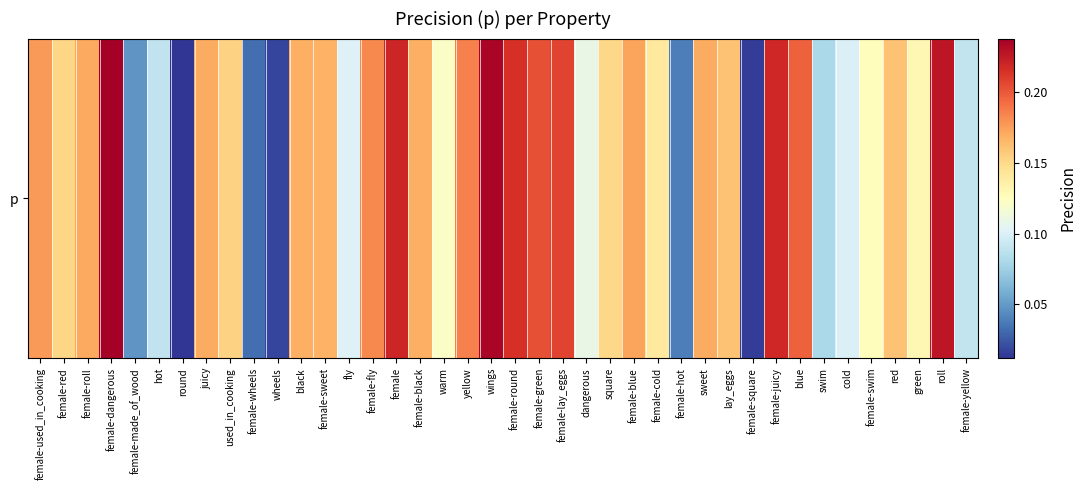

Reading left to right, extract all data points from this chart.

female-used_in_cooking=0.2	female-red=0.2	female-roll=0.2	female-dangerous=0.2	female-made_of_wood=0.0	hot=0.1	round=0.0	juicy=0.2	used_in_cooking=0.2	female-wheels=0.0	wheels=0.0	black=0.2	female-sweet=0.2	fly=0.1	female-fly=0.2	female=0.2	female-black=0.2	warm=0.1	yellow=0.2	wings=0.2	female-round=0.2	female-green=0.2	female-lay_eggs=0.2	dangerous=0.1	square=0.2	female-blue=0.2	female-cold=0.1	female-hot=0.0	sweet=0.2	lay_eggs=0.2	female-square=0.0	female-juicy=0.2	blue=0.2	swim=0.1	cold=0.1	female-swim=0.1	red=0.2	green=0.1	roll=0.2	female-yellow=0.1